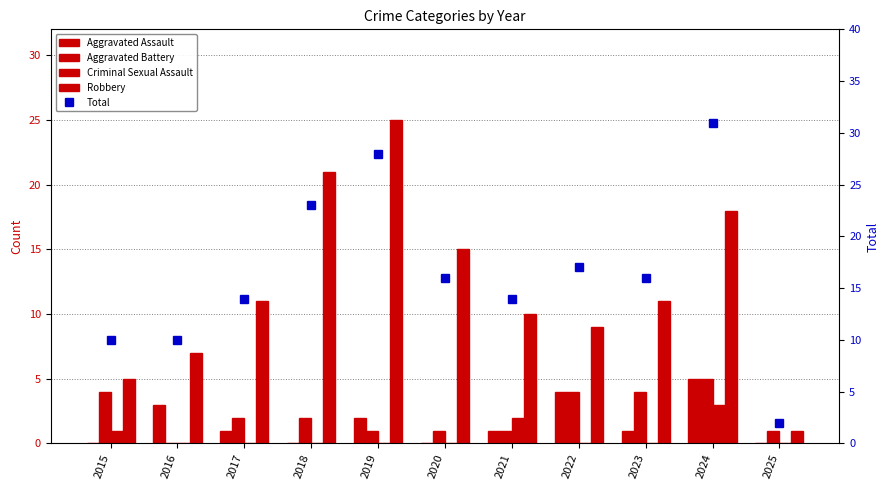

Between 2017 and 2023, which series saw the biggest shift?

Aggravated Battery